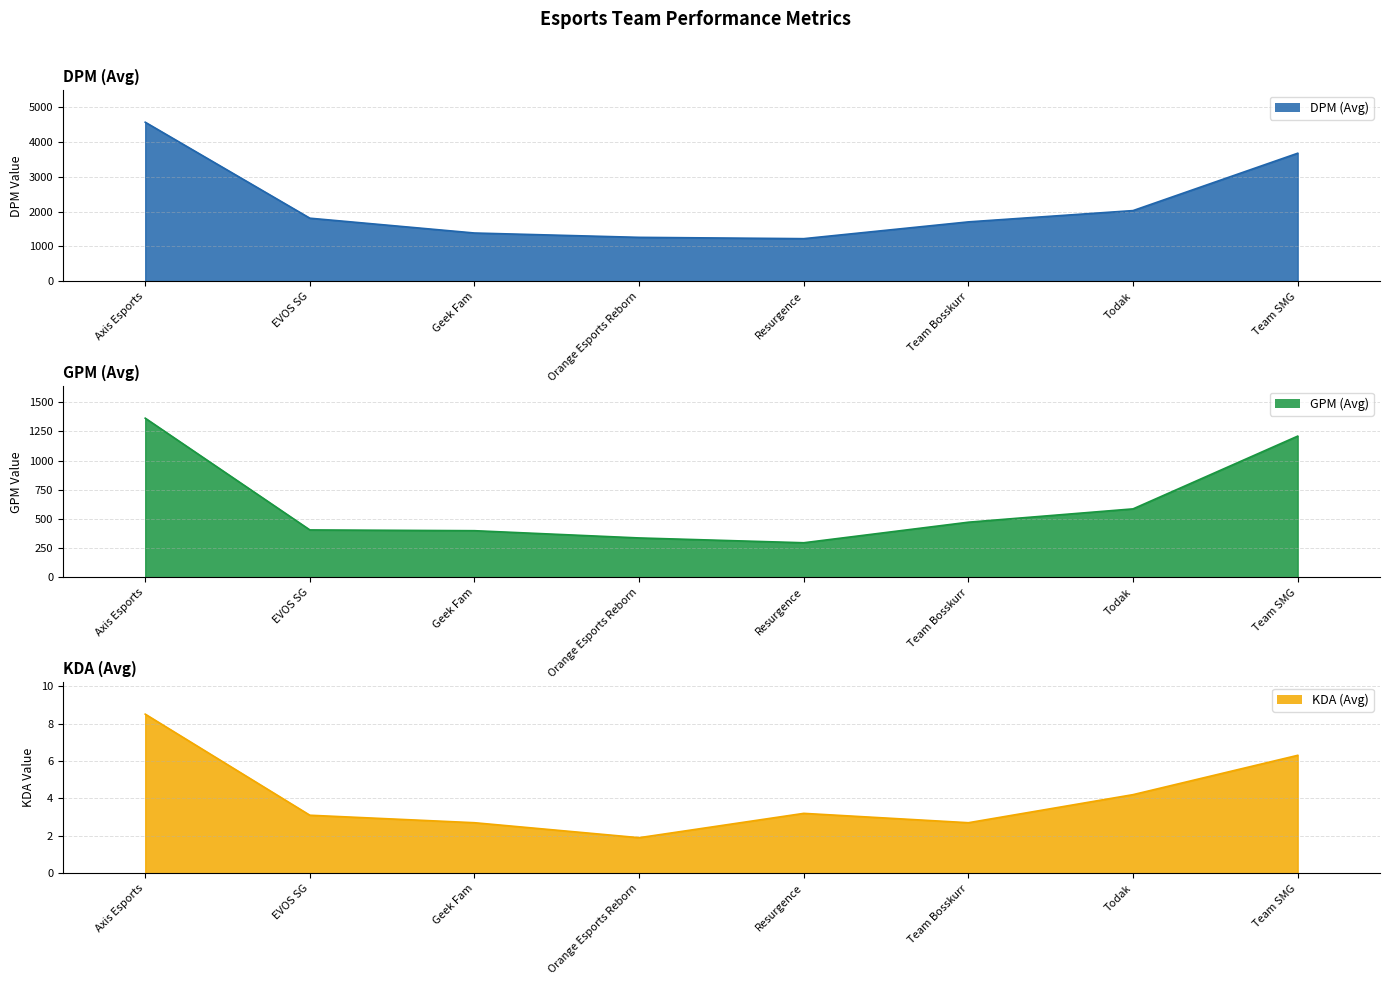

What is the label of the 7th point from the right?

EVOS SG